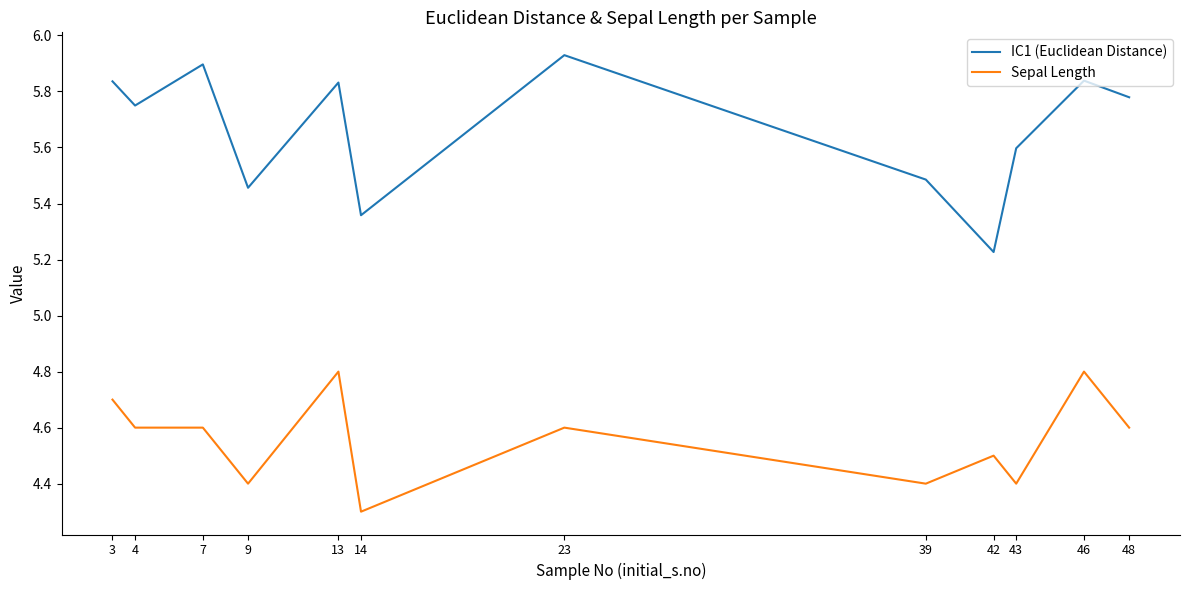

What is the total value across all series at 39?

9.9